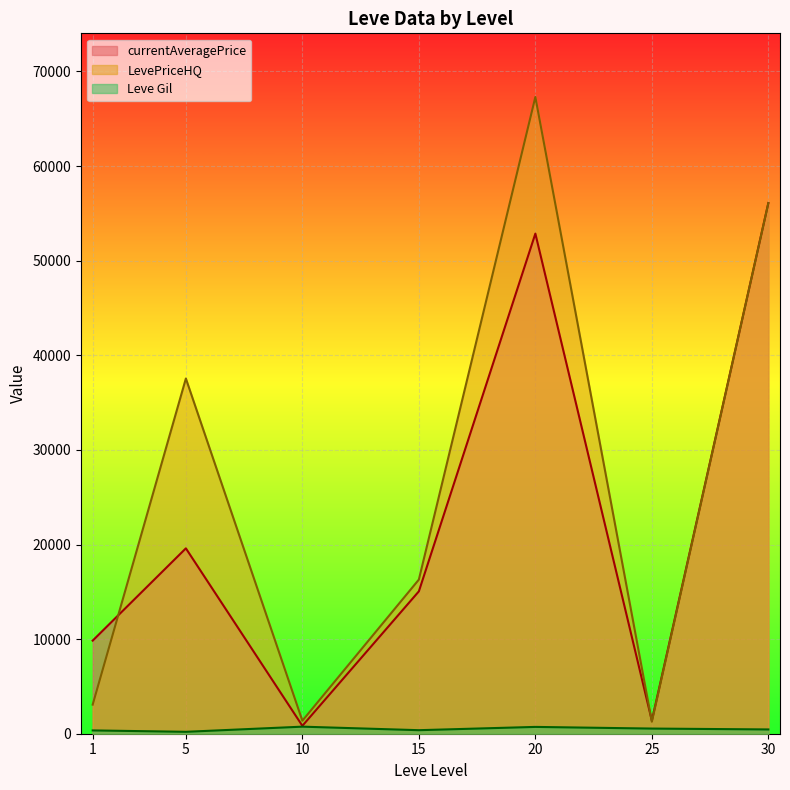

Which series changed the most between 1 and 15?

LevePriceHQ